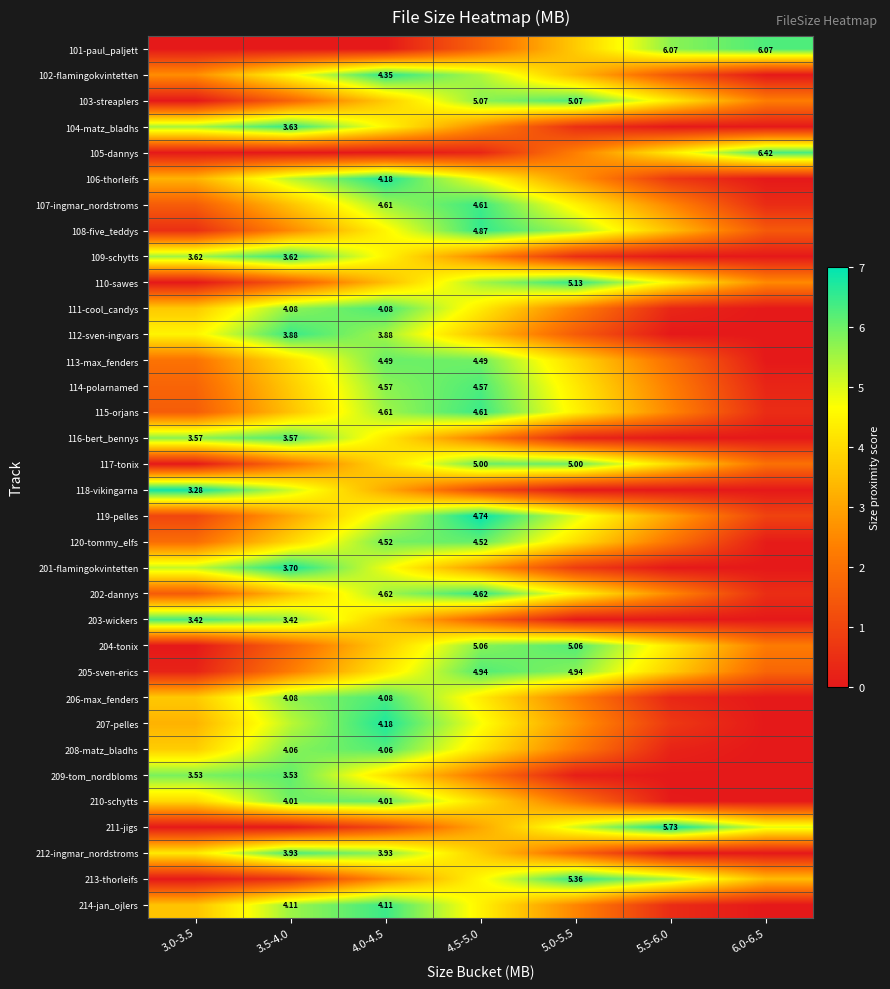

What is the spread (max minus min) of values at 3.0-3.5?

6.9